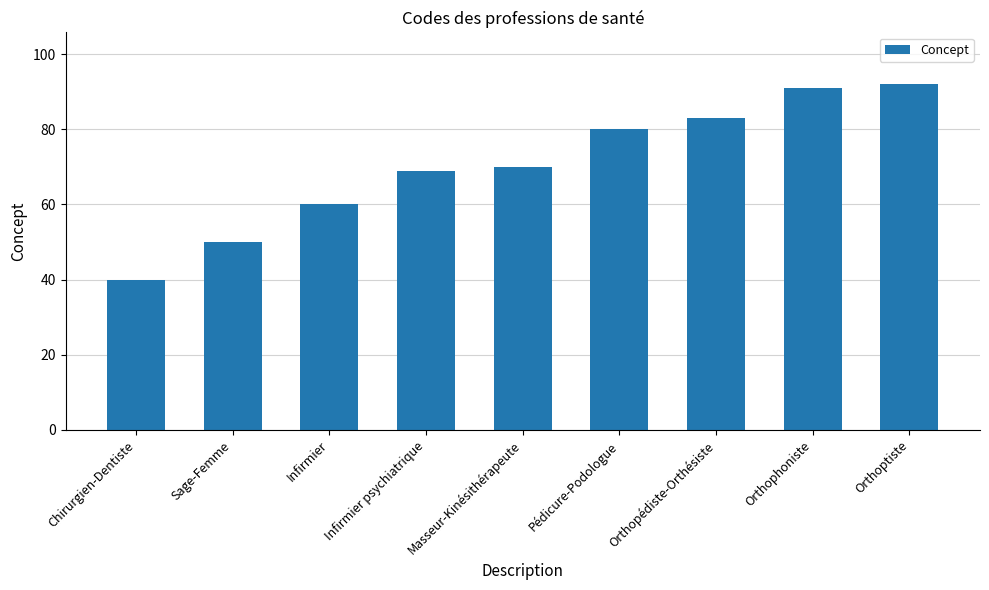

Is it true that the value at Orthoptiste is 47?

False